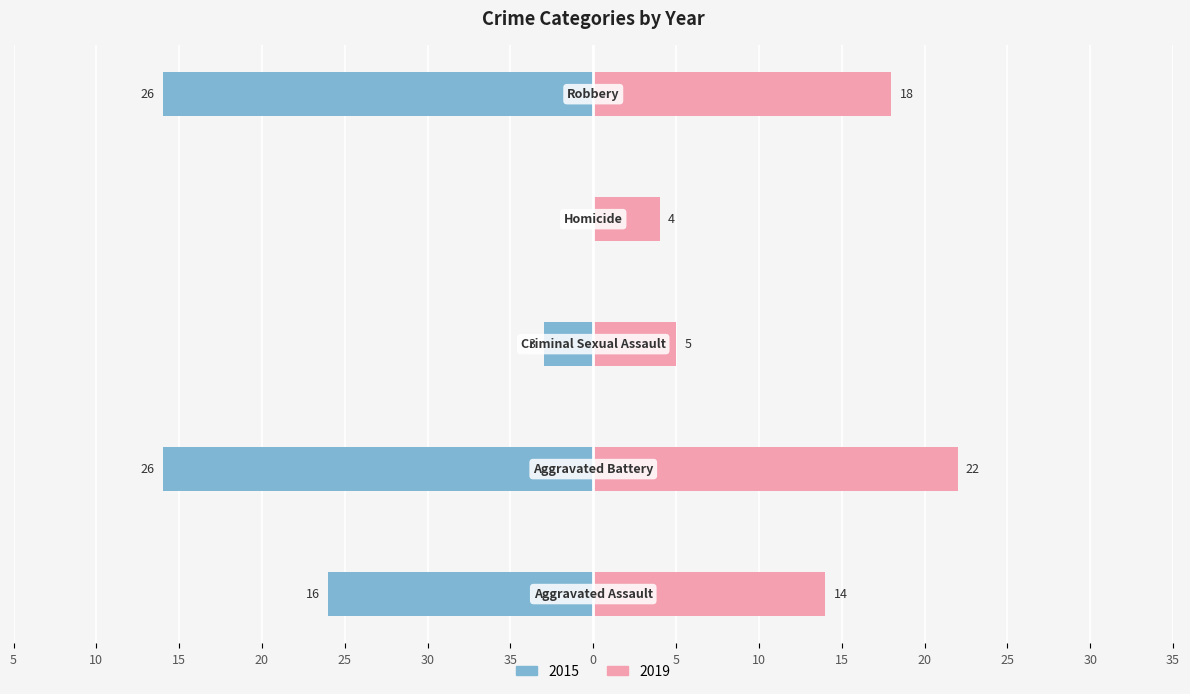

Read the 2019 value at Aggravated Battery, to the nearest 10.

20